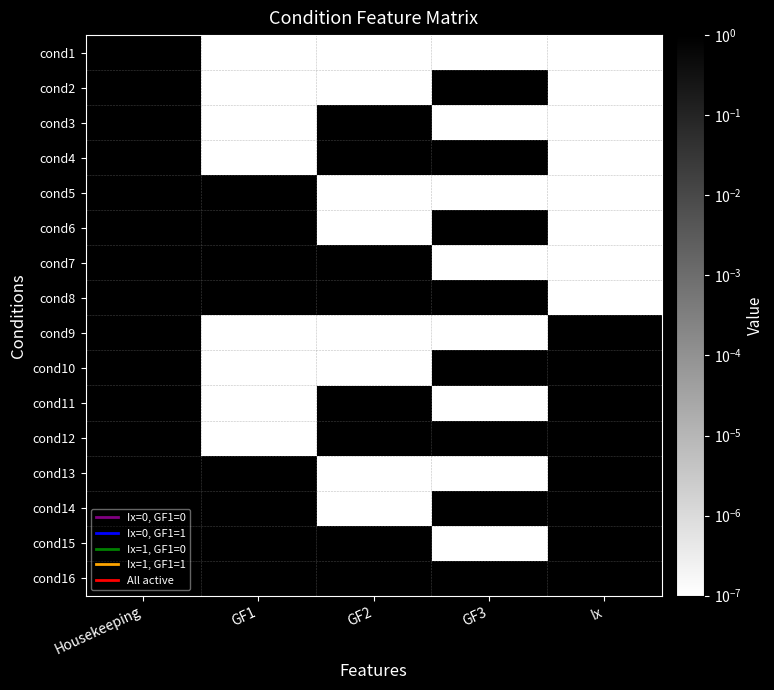

Rank the series at GF1 from highest to lowest value.

cond5, cond6, cond7, cond8, cond13, cond14, cond15, cond16, cond1, cond2, cond3, cond4, cond9, cond10, cond11, cond12